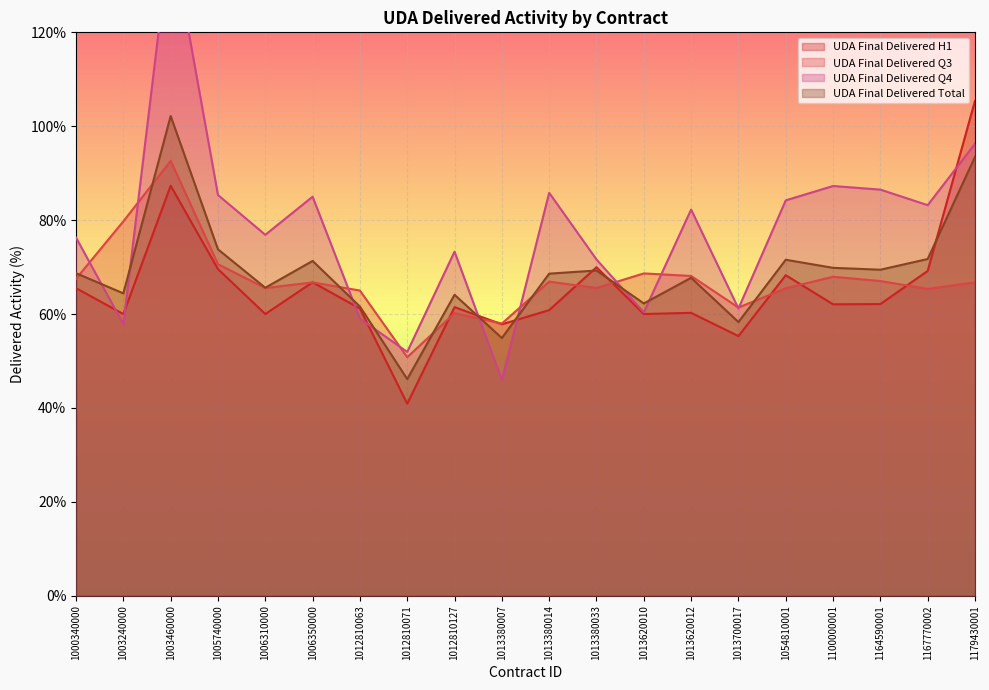

Between 1164590001 and 1012810071, which is larger?

1164590001